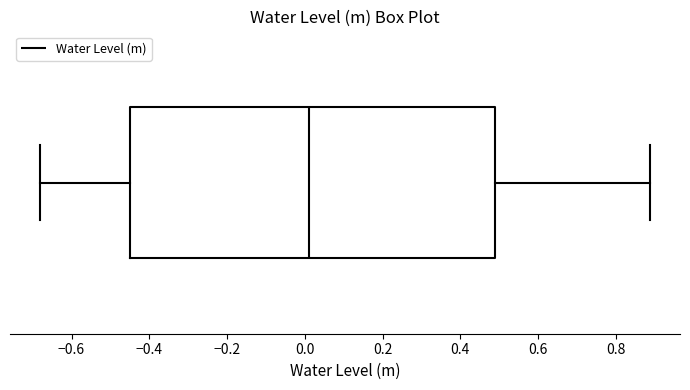

Read this box plot against the x-axis: the position of the median line, the range covered by the box, and the ends of both whiskers. The values are not printed on the chart, so give them approximately, as read against the axis.

median 0.02, box -0.44 to 0.50, whiskers -0.68 to 0.88